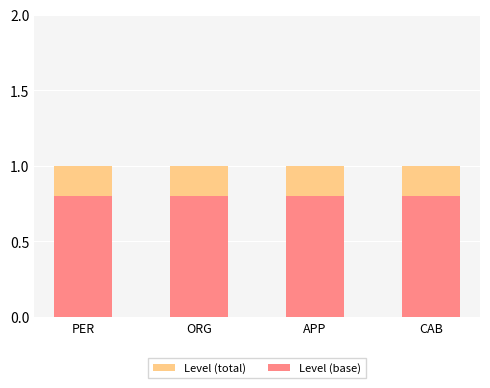

How many groups of bars are there?

4